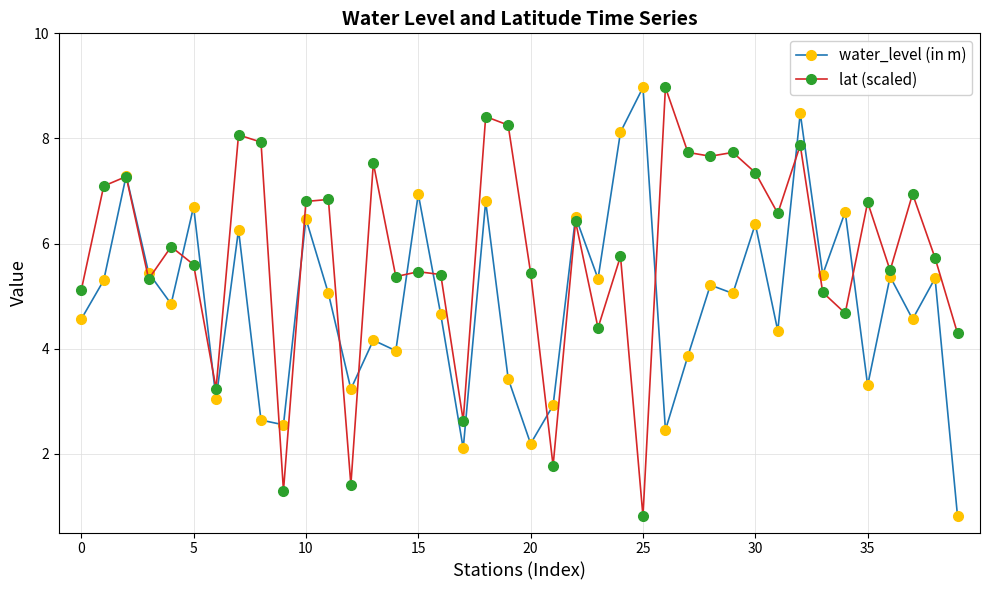

In lat (scaled), how many points are lower than both neighbors (excluding endpoints)?

13